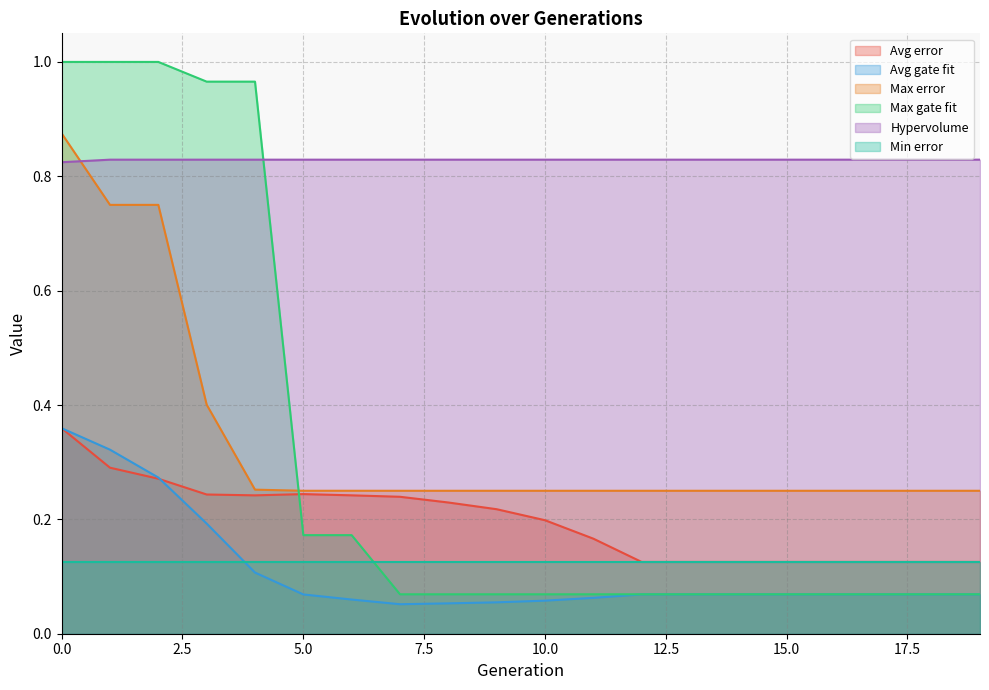

How many times do Max gate fit and Hypervolume cross each other?

1